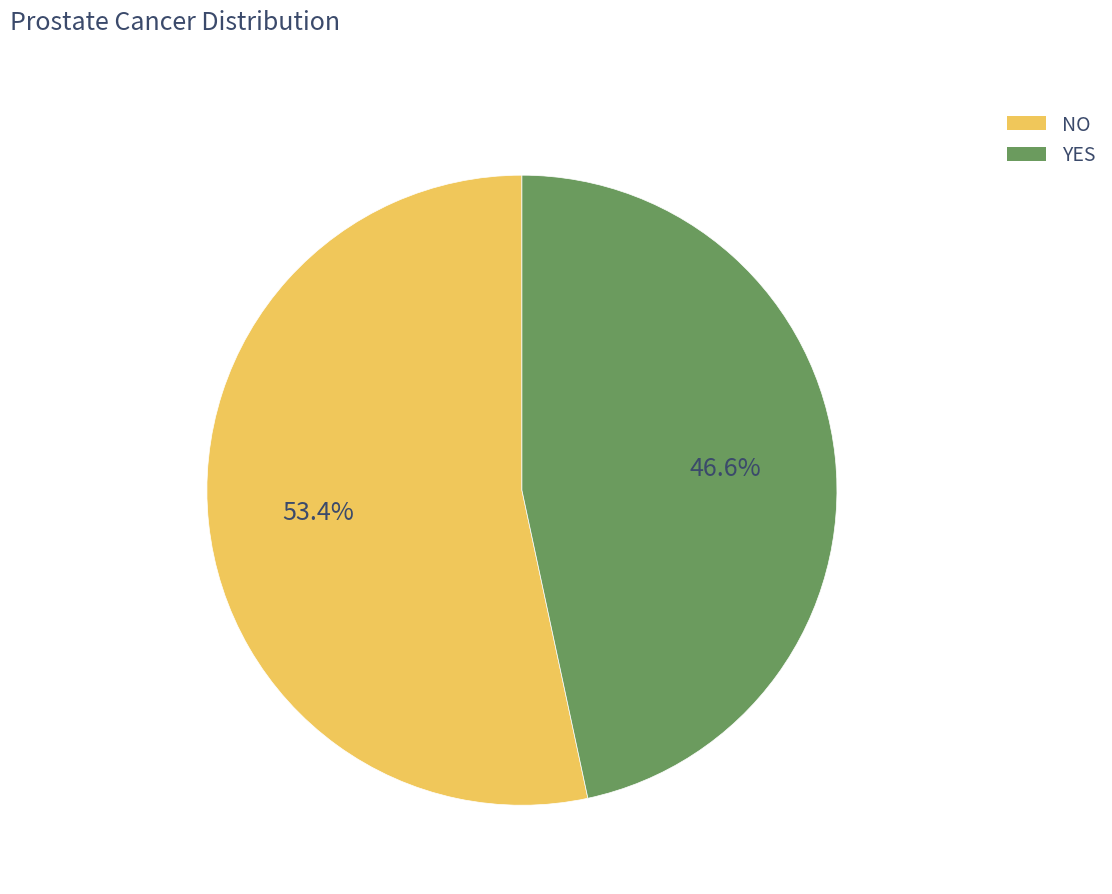

Which slice is the smallest?

YES